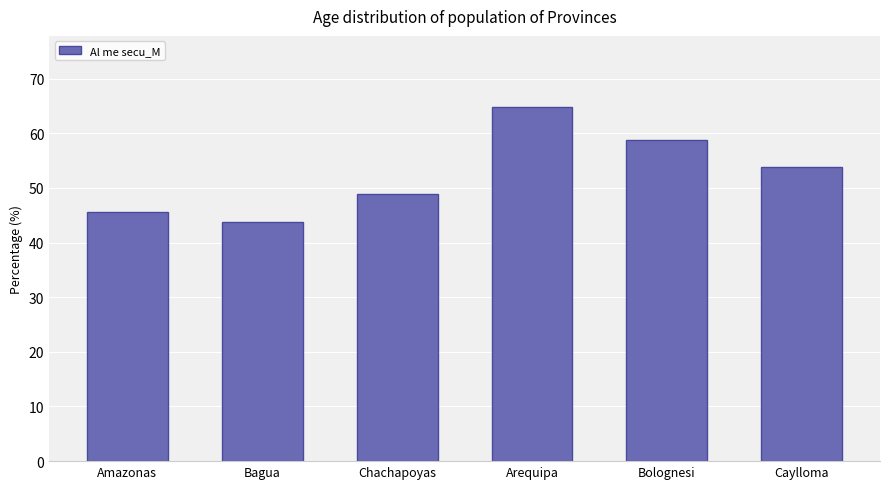

The chart shows a value of 53.7 at Caylloma. True or false?

True